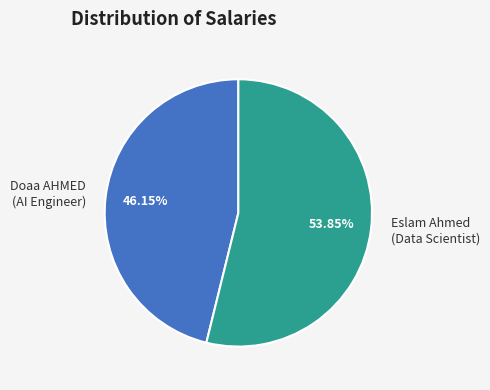

Is the sum of Doaa AHMED (AI Engineer) and Eslam Ahmed (Data Scientist) greater than half?

Yes